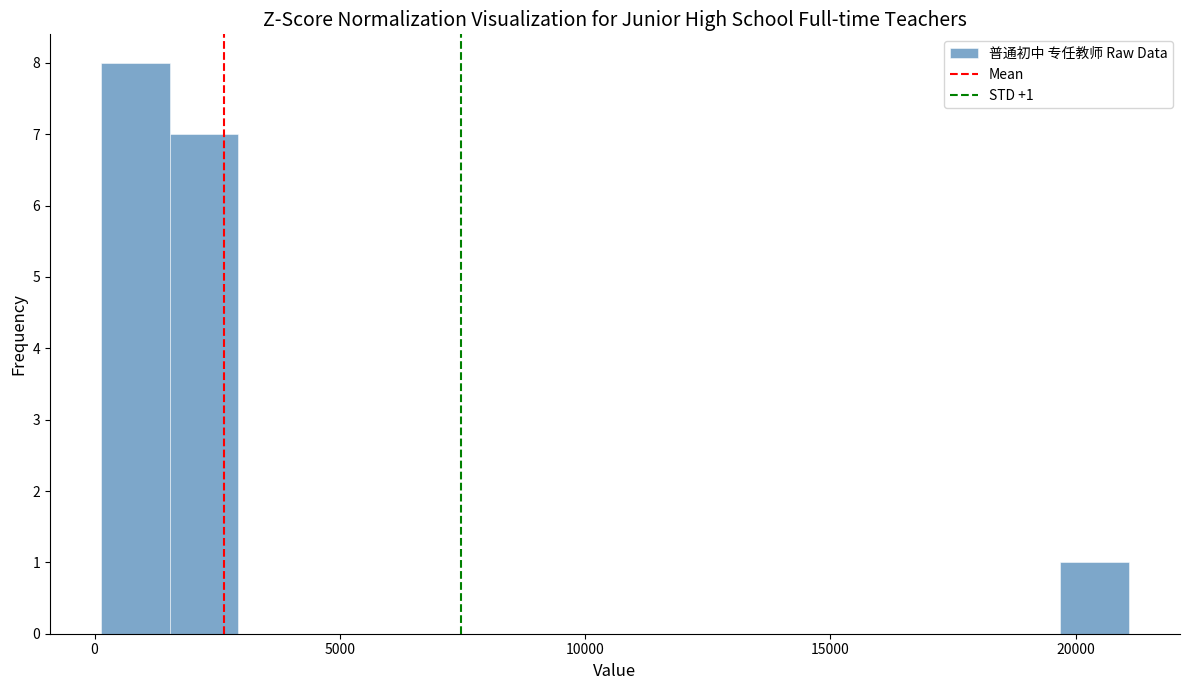

Read against the x-axis, roughly where is the centre of the tallest bar?

1000